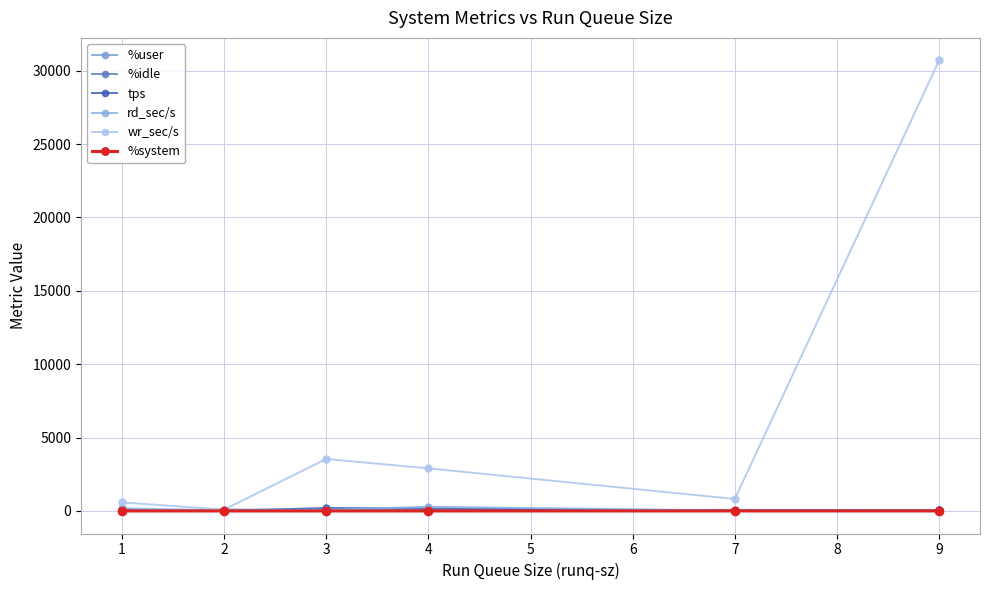

How many values in the %idle series are below 70?

3